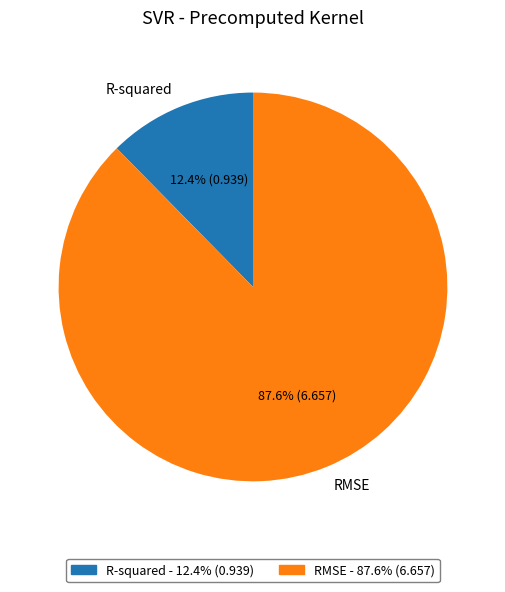

How many slices are in this pie chart?

2